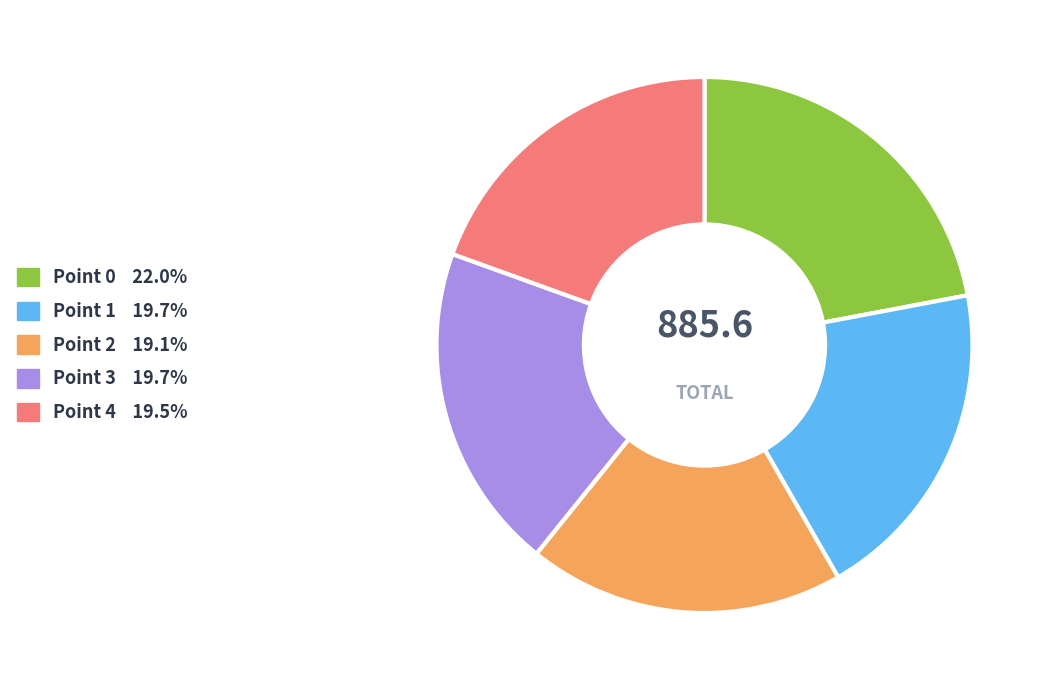

Does Point 3 19.7% account for over 50% of the chart?

No